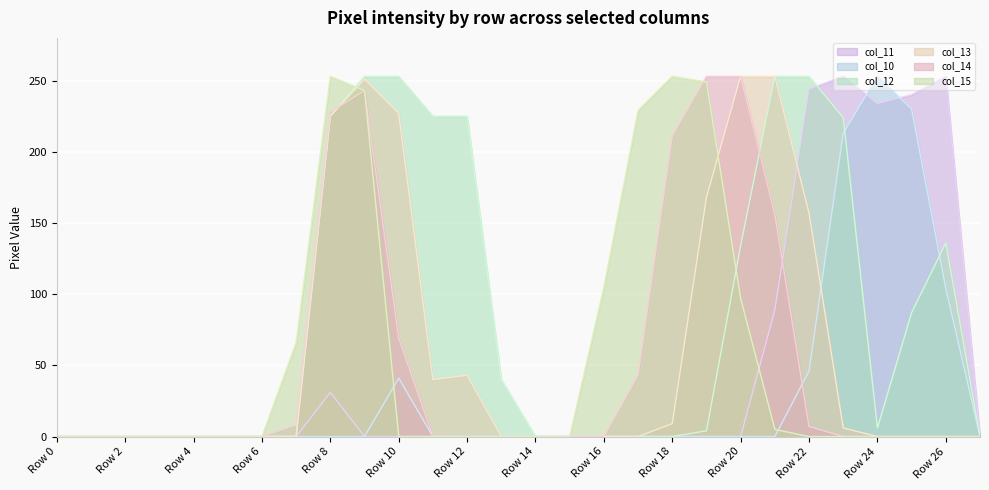

Between which two adjacent categories do col_13 and col_15 first intersect?

Row 8 and Row 9